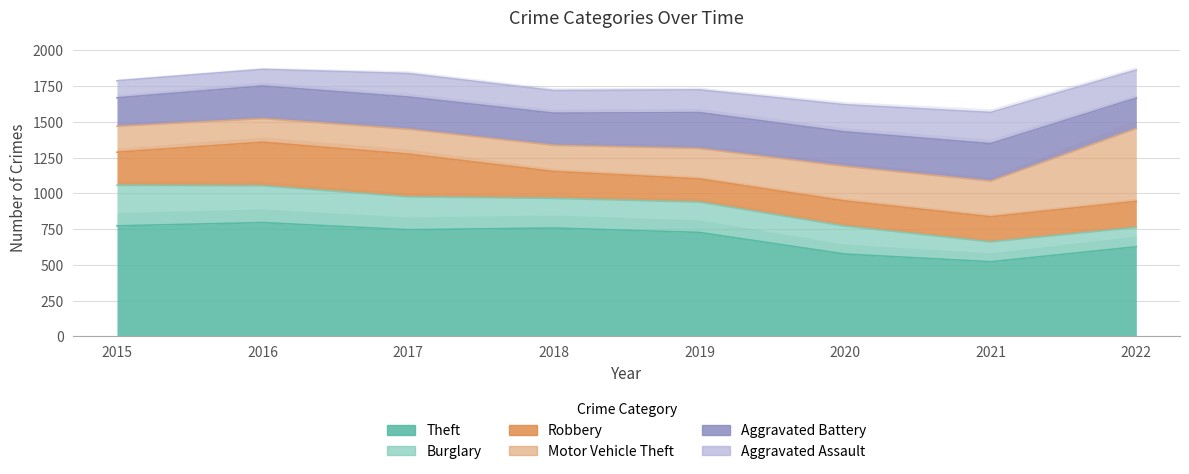

What value does the Theft series have at 2017, to the nearest 5?

745